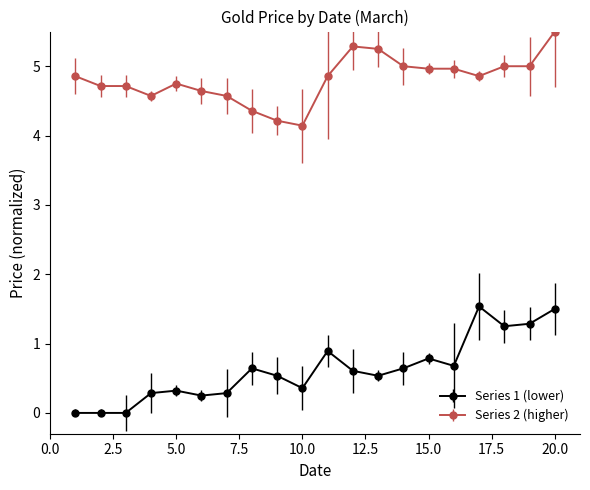

Which series has the largest range (max minus min)?

Series 1 (lower)